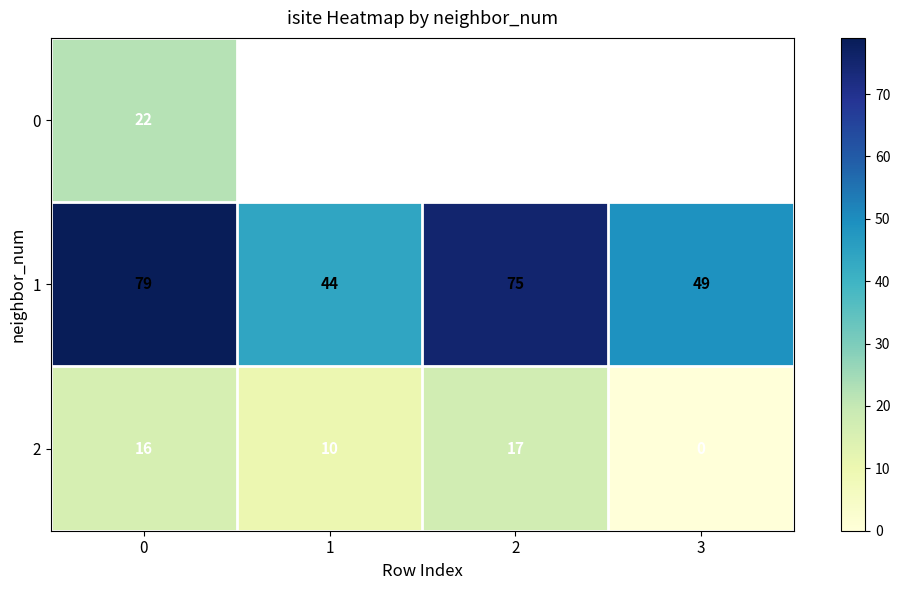

Is the value of 1 at 0 greater than the value of 2 at 2?

Yes